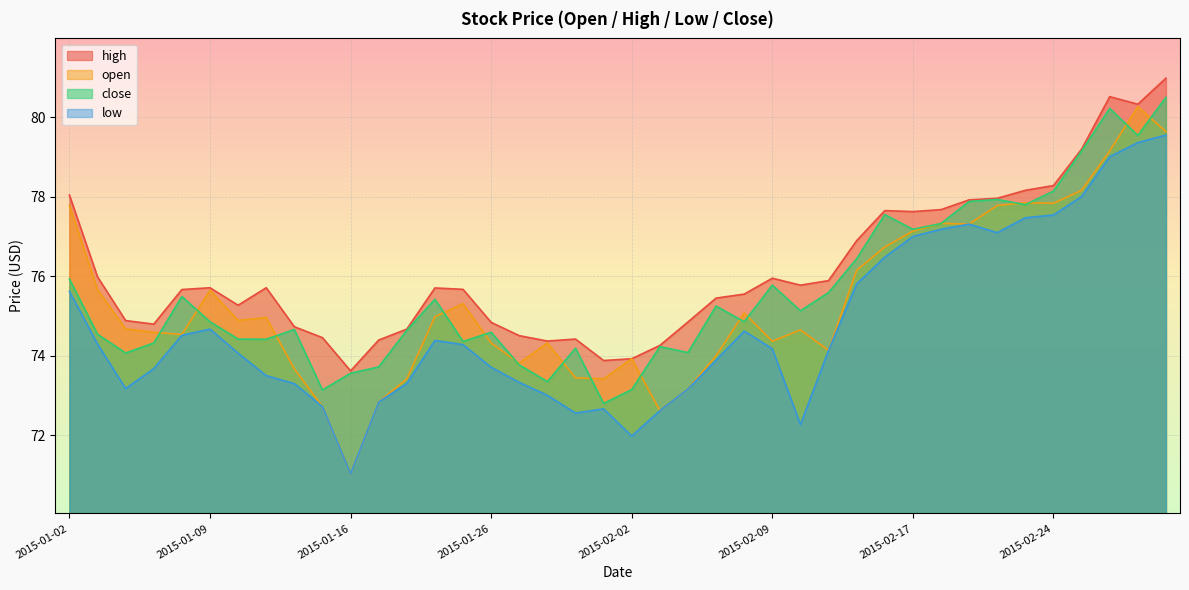

What is the value of the close point at the 31st from the left?

77.2